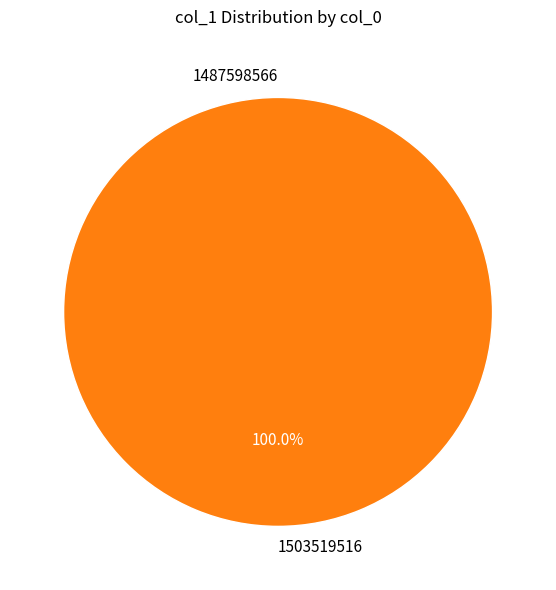

To the nearest percent, what percentage of the pie is 1503519516?

100%